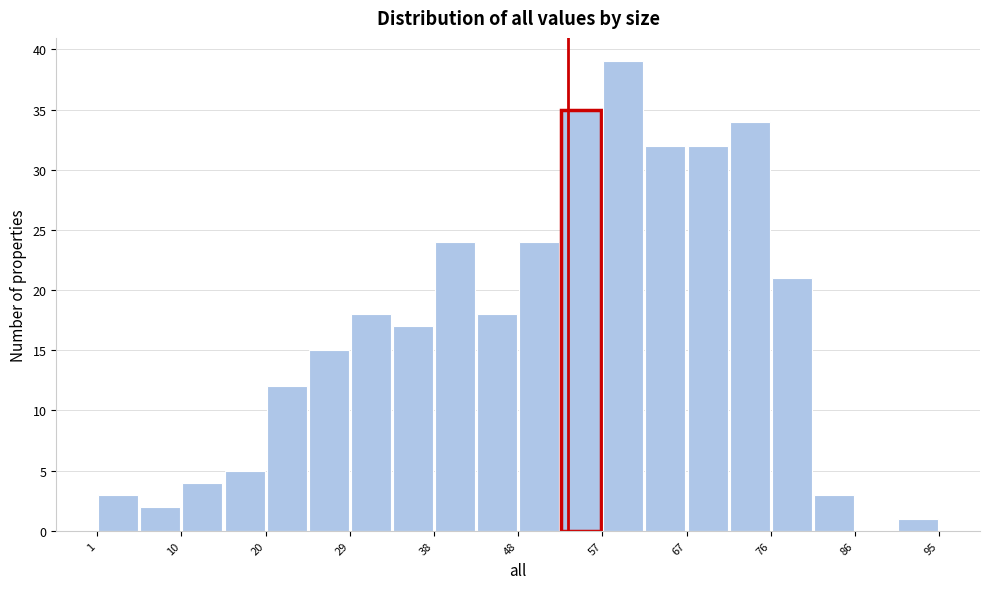

Reading left to right, list every bar in this chart as the range it spans on the x-axis followed by its height. Neither the bar edges nor the heights are printed on the chart, so give them approximately, as read against the axes.

1 to 5: 3
5 to 10: 2
10 to 15: 4
15 to 20: 5
20 to 24: 12
24 to 29: 15
29 to 34: 18
34 to 38: 17
38 to 43: 24
43 to 48: 18
48 to 53: 24
53 to 57: 35
57 to 62: 39
62 to 67: 32
67 to 71: 32
71 to 76: 34
76 to 81: 21
81 to 86: 3
86 to 90: 0
90 to 95: 1